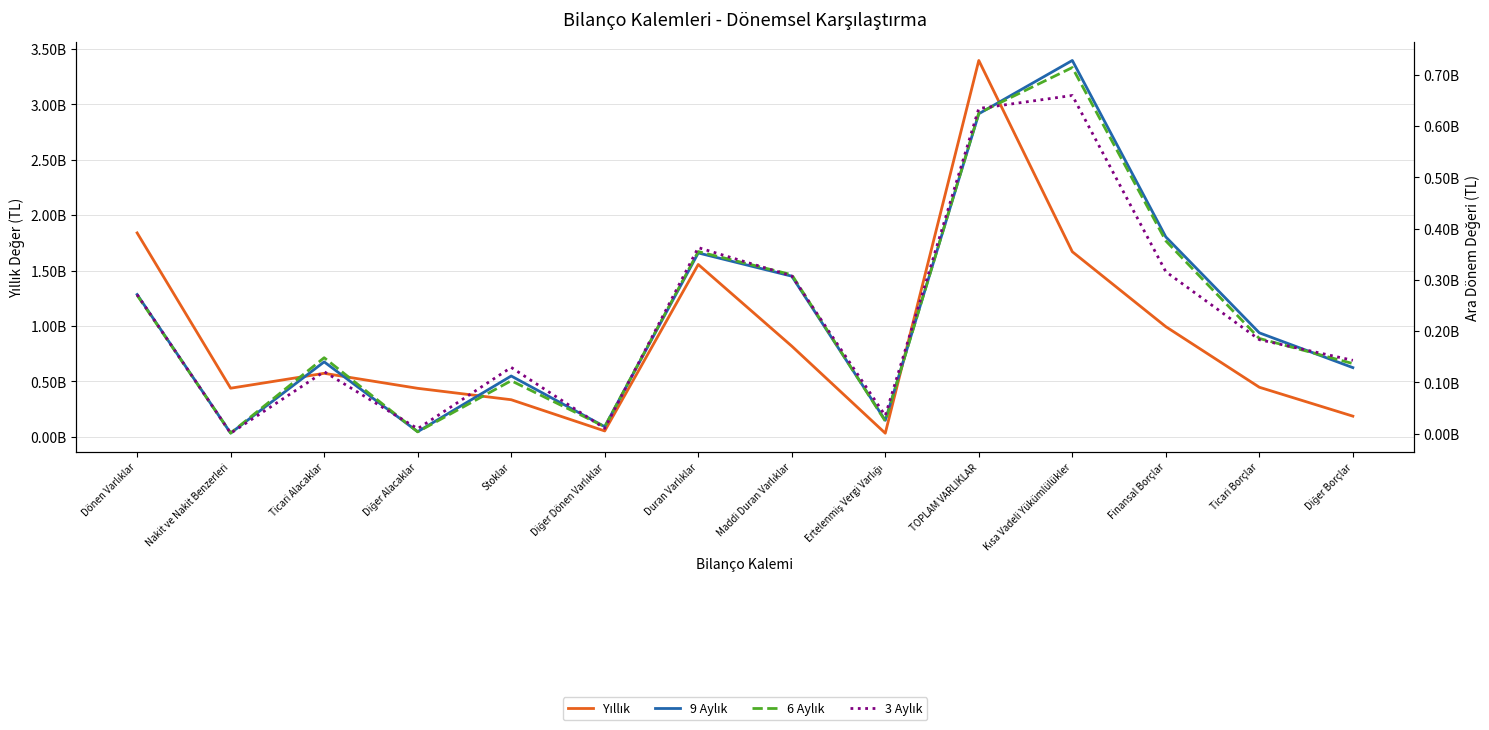

Where is the first local maximum for 3 Aylık?

Ticari Alacaklar